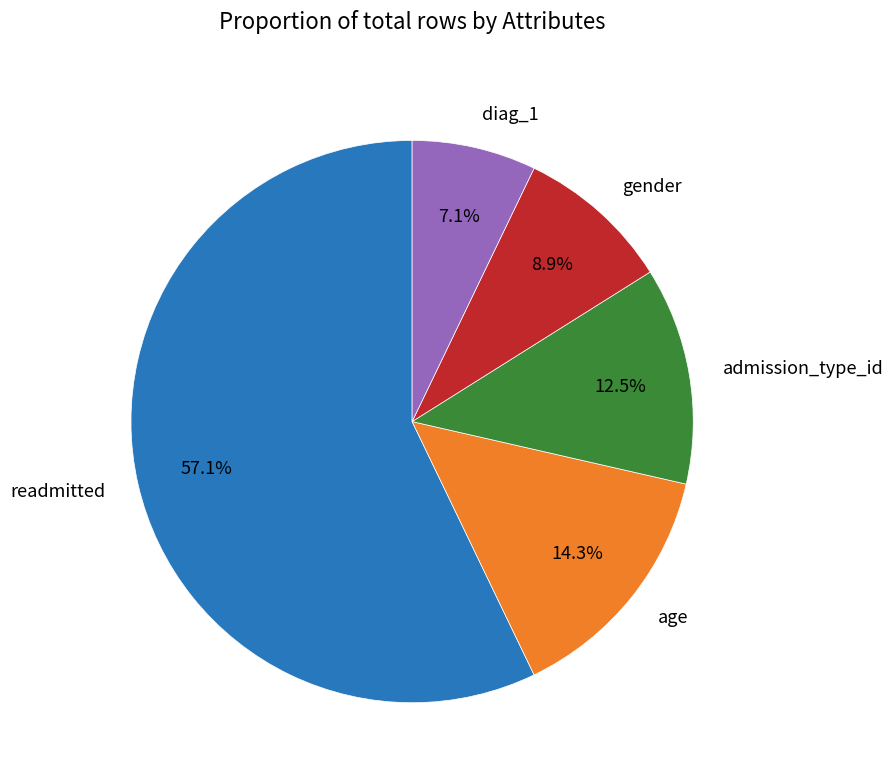

How many slices are in this pie chart?

5